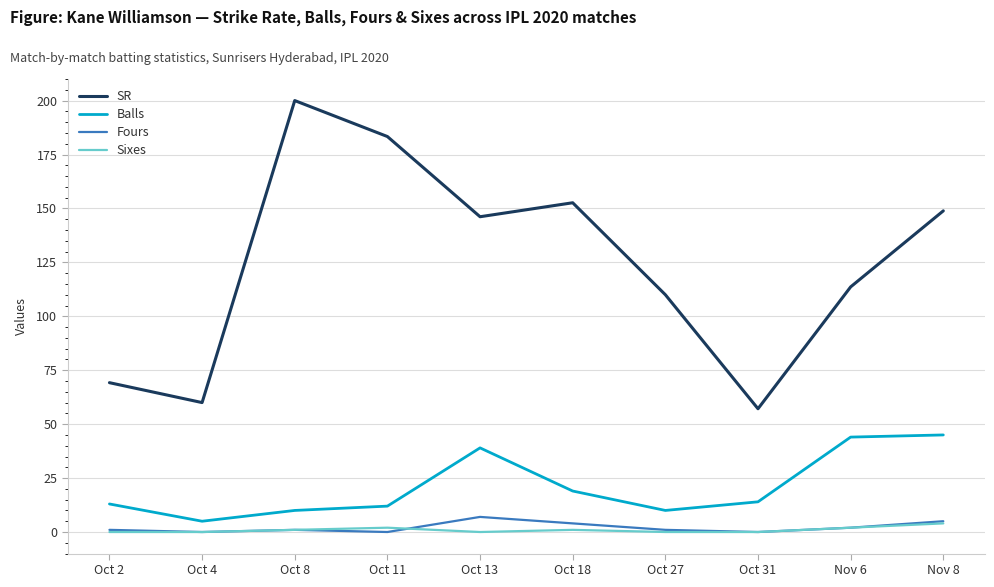

Is this an area chart (filled region under the line)?

No